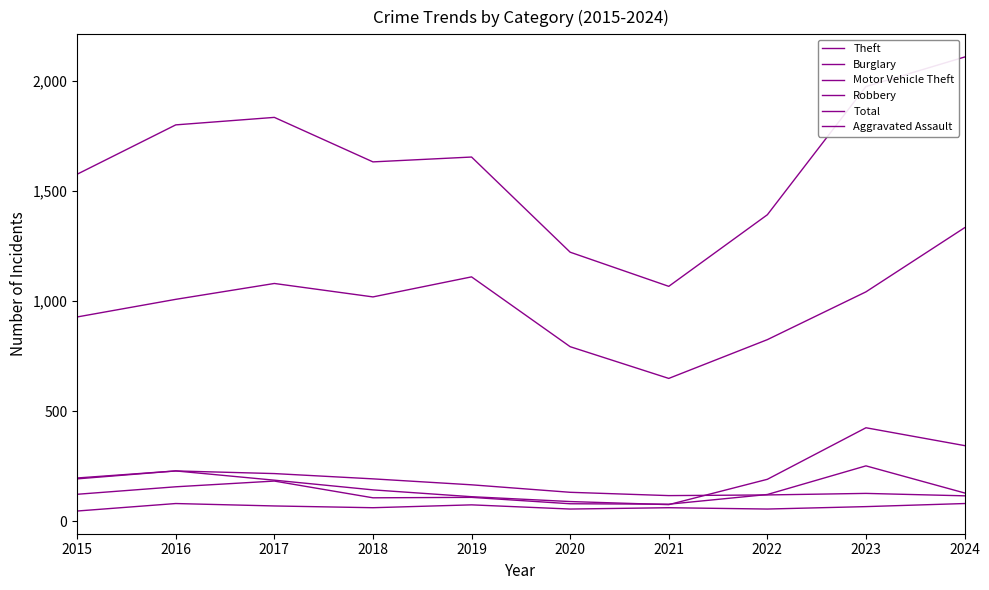

How many lines are shown in the chart?

6